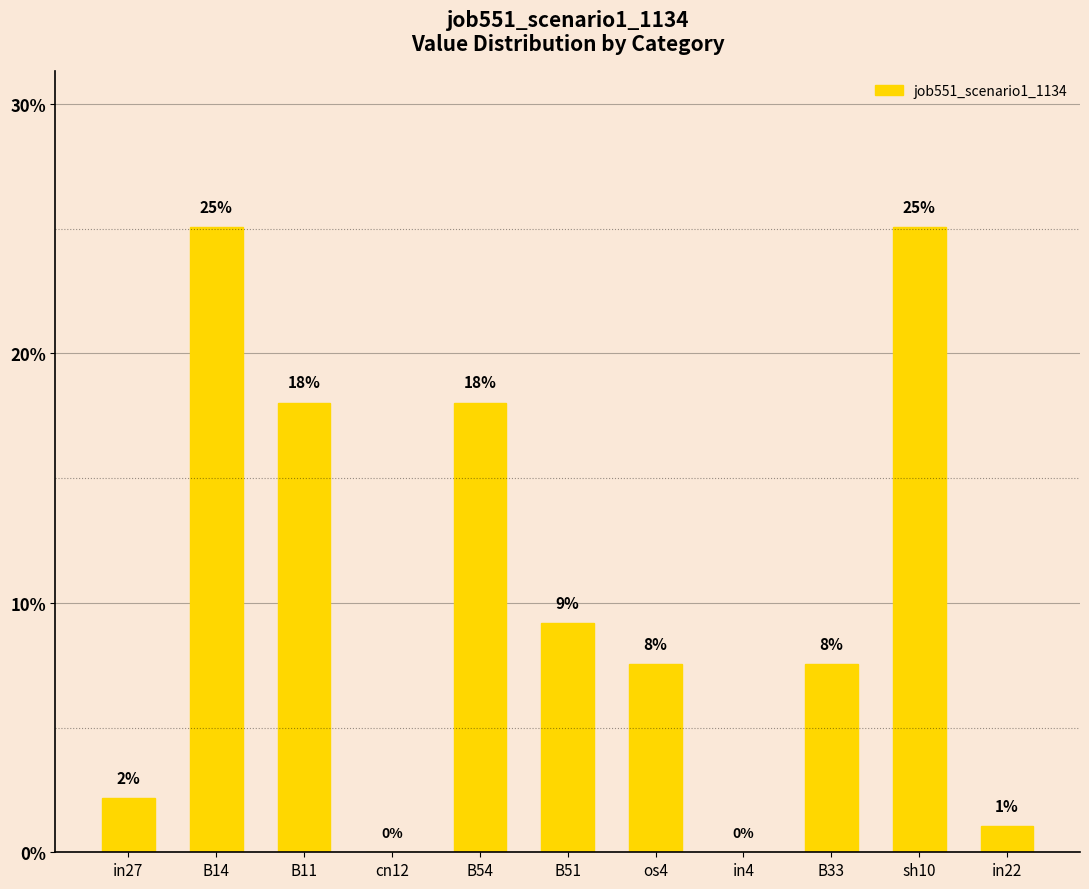

Which has a higher value, sh10 or B51?

sh10